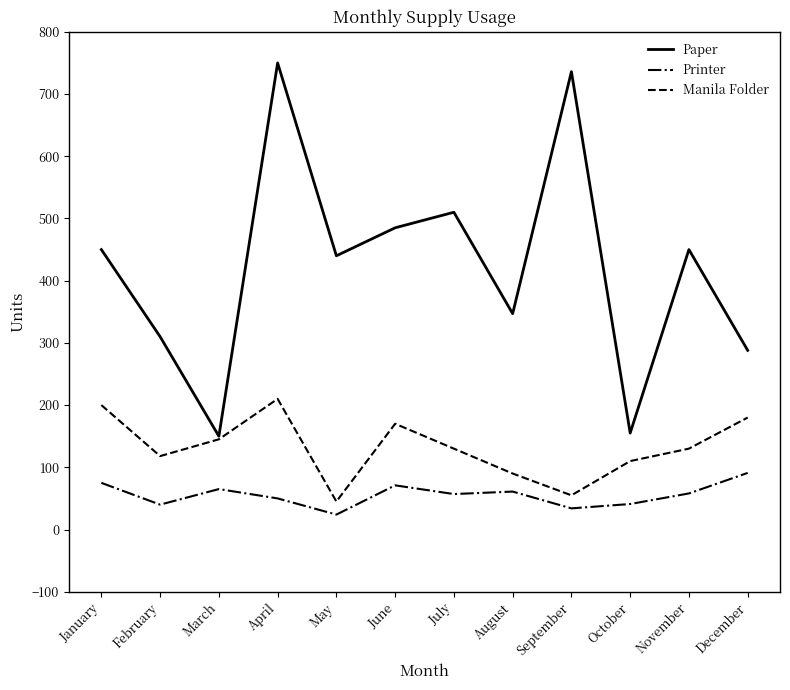

The value of Paper at May is 440. True or false?

True